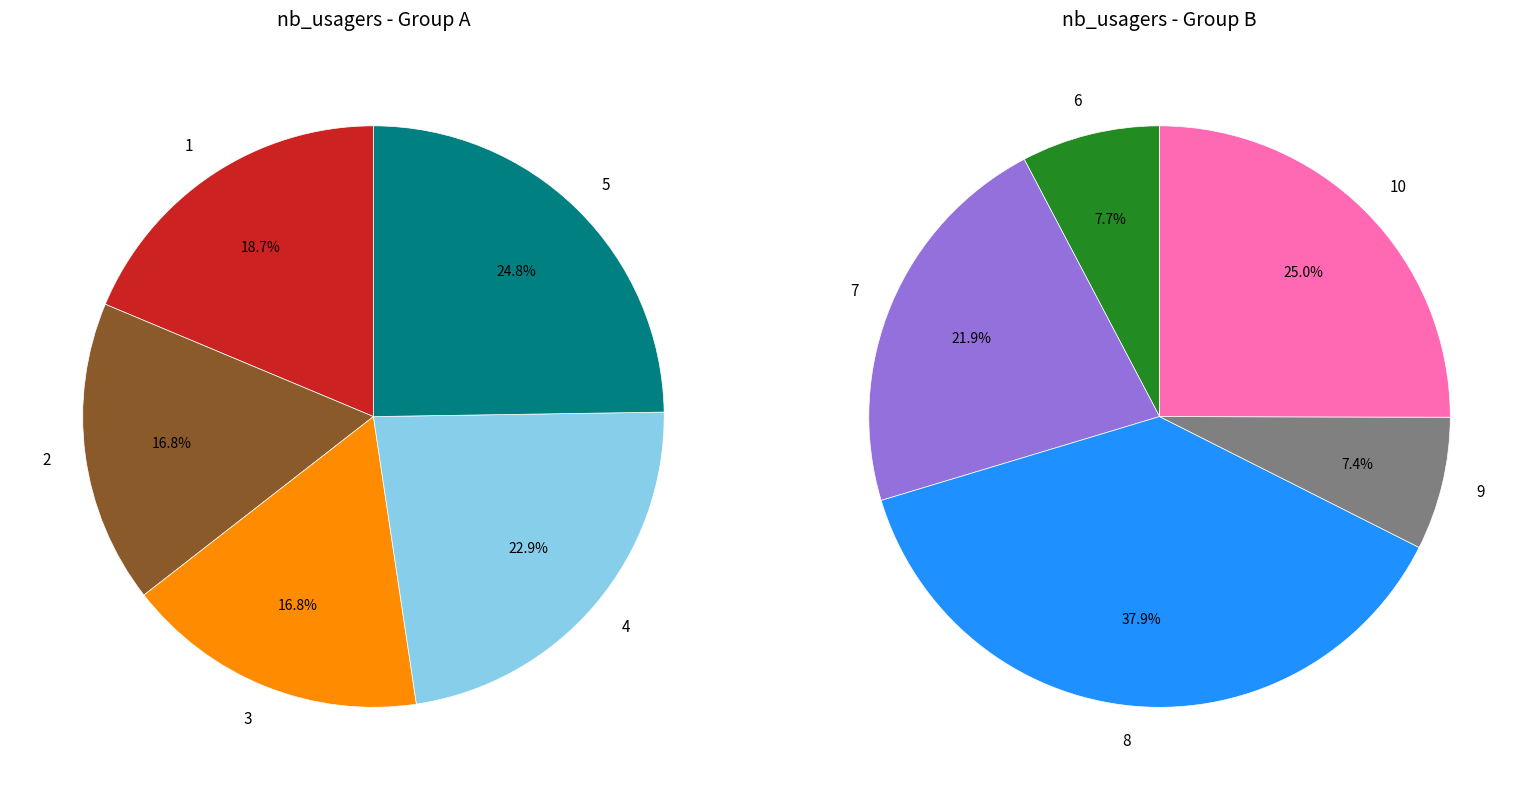

Rank the categories by value from highest to lowest.

8, 5, 4, 1, 3, 2, 10, 7, 6, 9